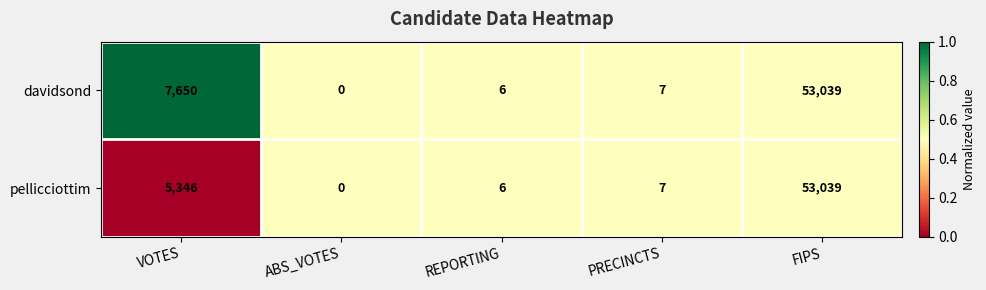

At which label does davidsond first exceed 7?

VOTES